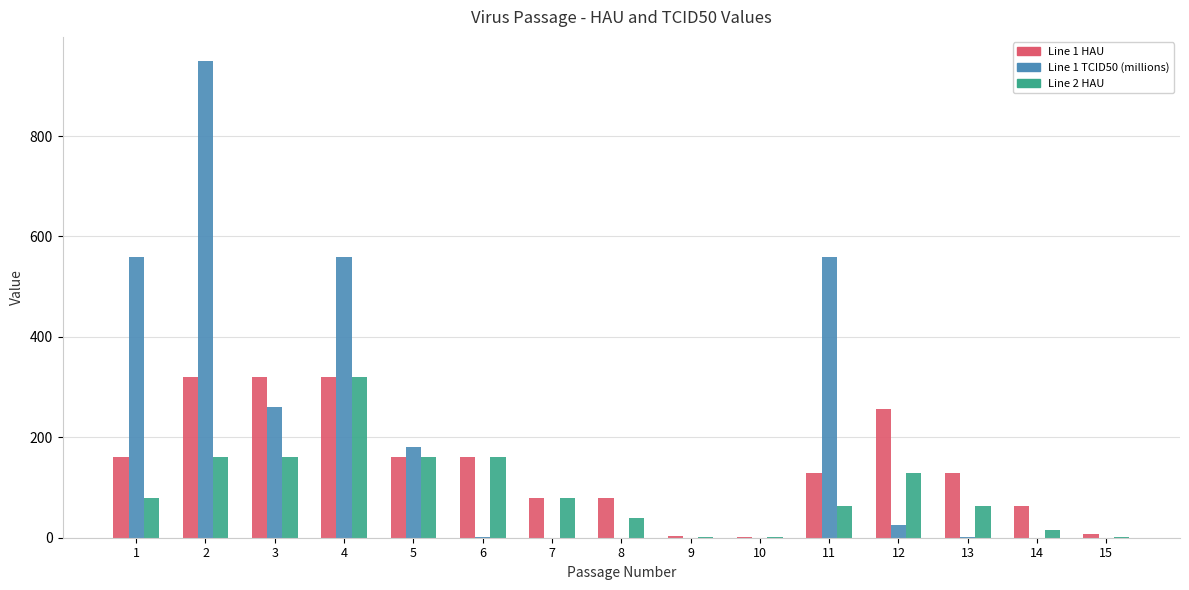

What is the highest value of the Line 1 HAU series?

320.0